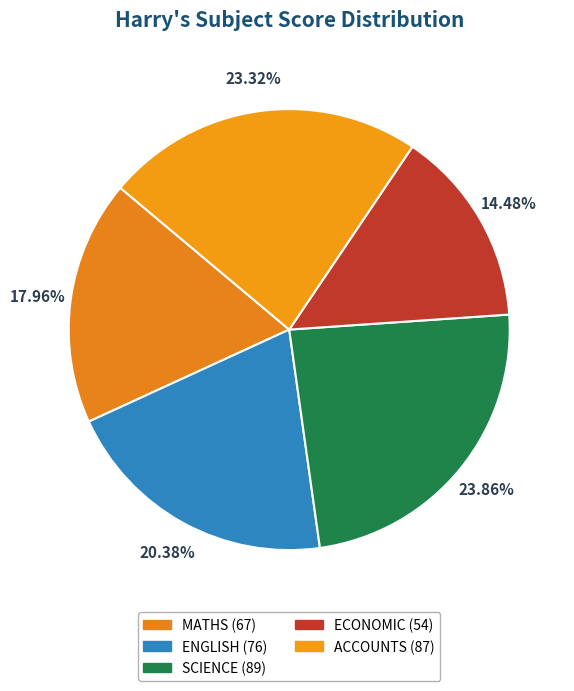

The SCIENCE slice represents 24% of the pie. True or false?

True